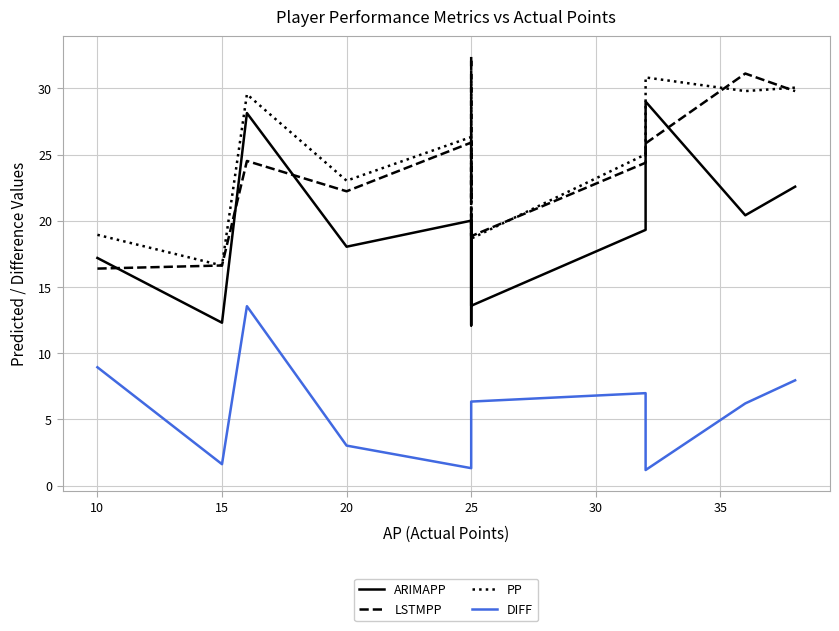

What is the highest value of the LSTMPP series?

32.4